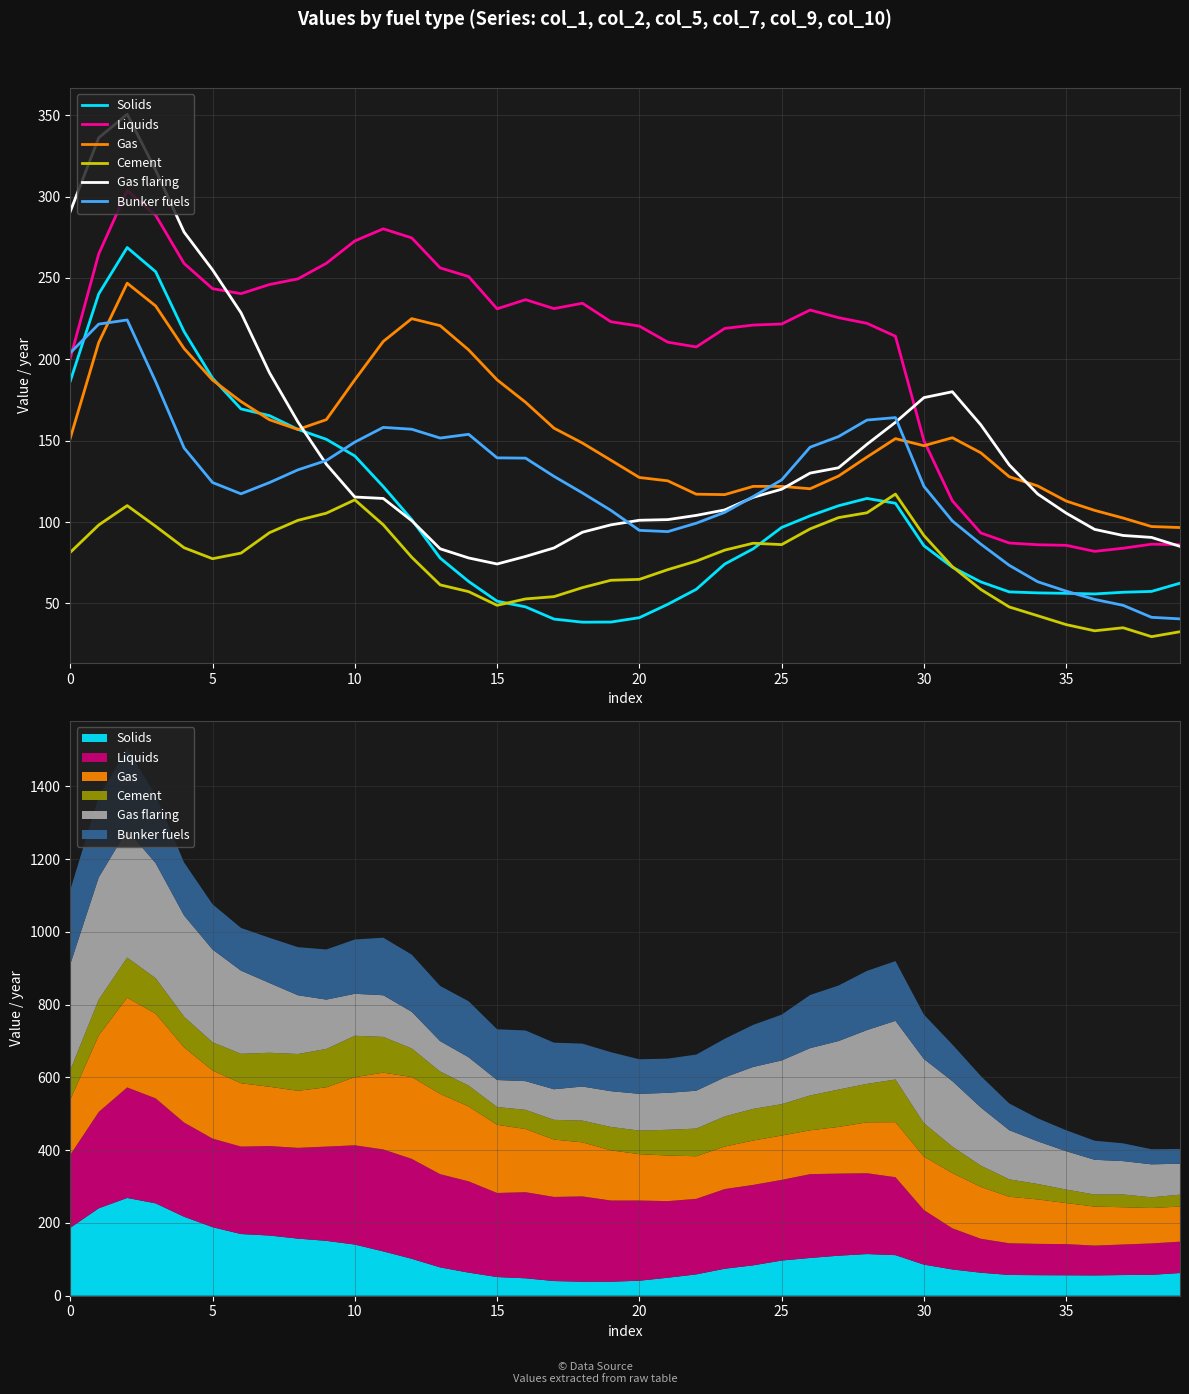

True or false: Gas and Gas flaring intersect in this chart.

True